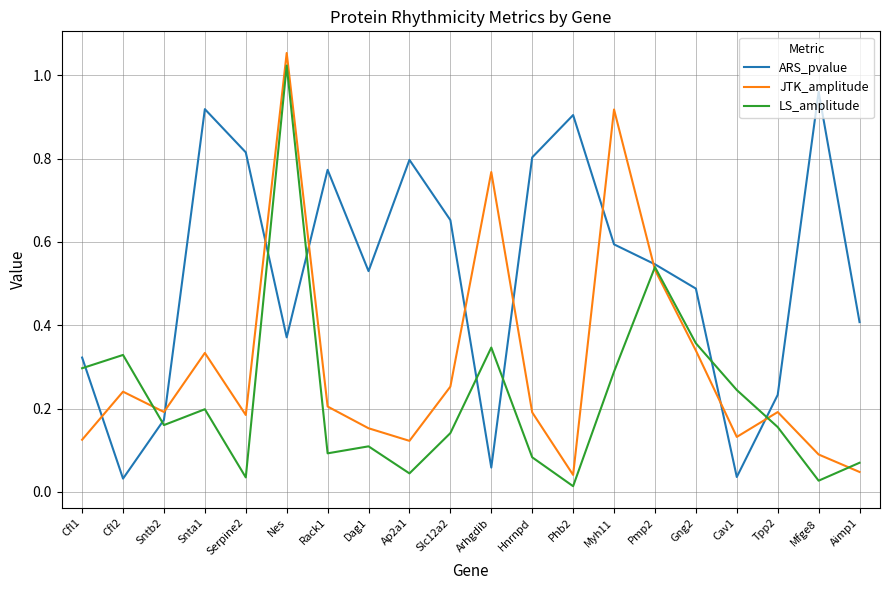

Is it true that LS_amplitude equals 0.5 at Arhgdib?

False